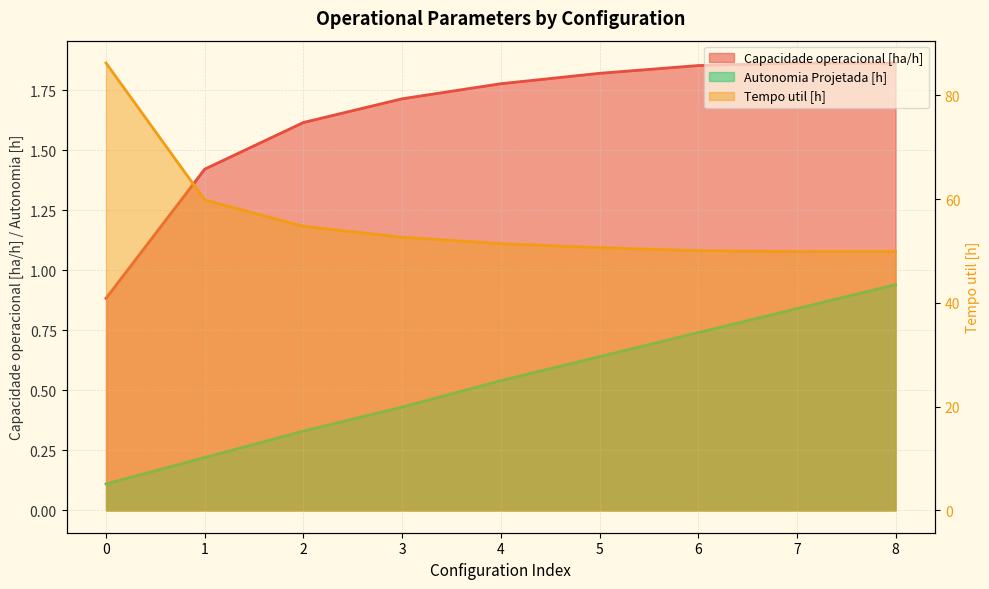

Read the Tempo util [h] value at 6.

50.1